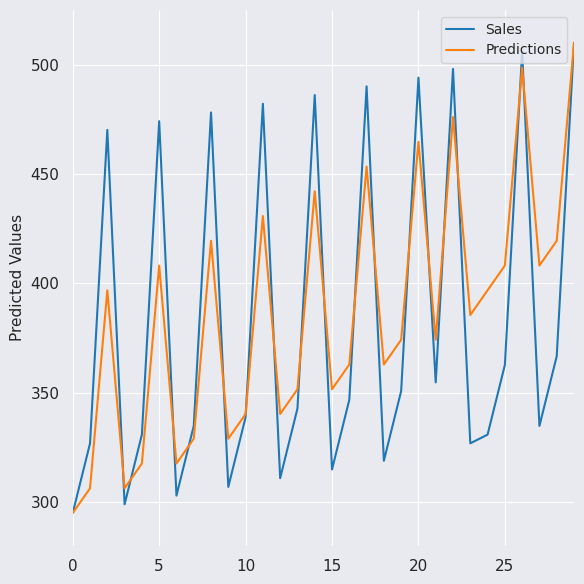

What is the smallest value displayed?

295.0